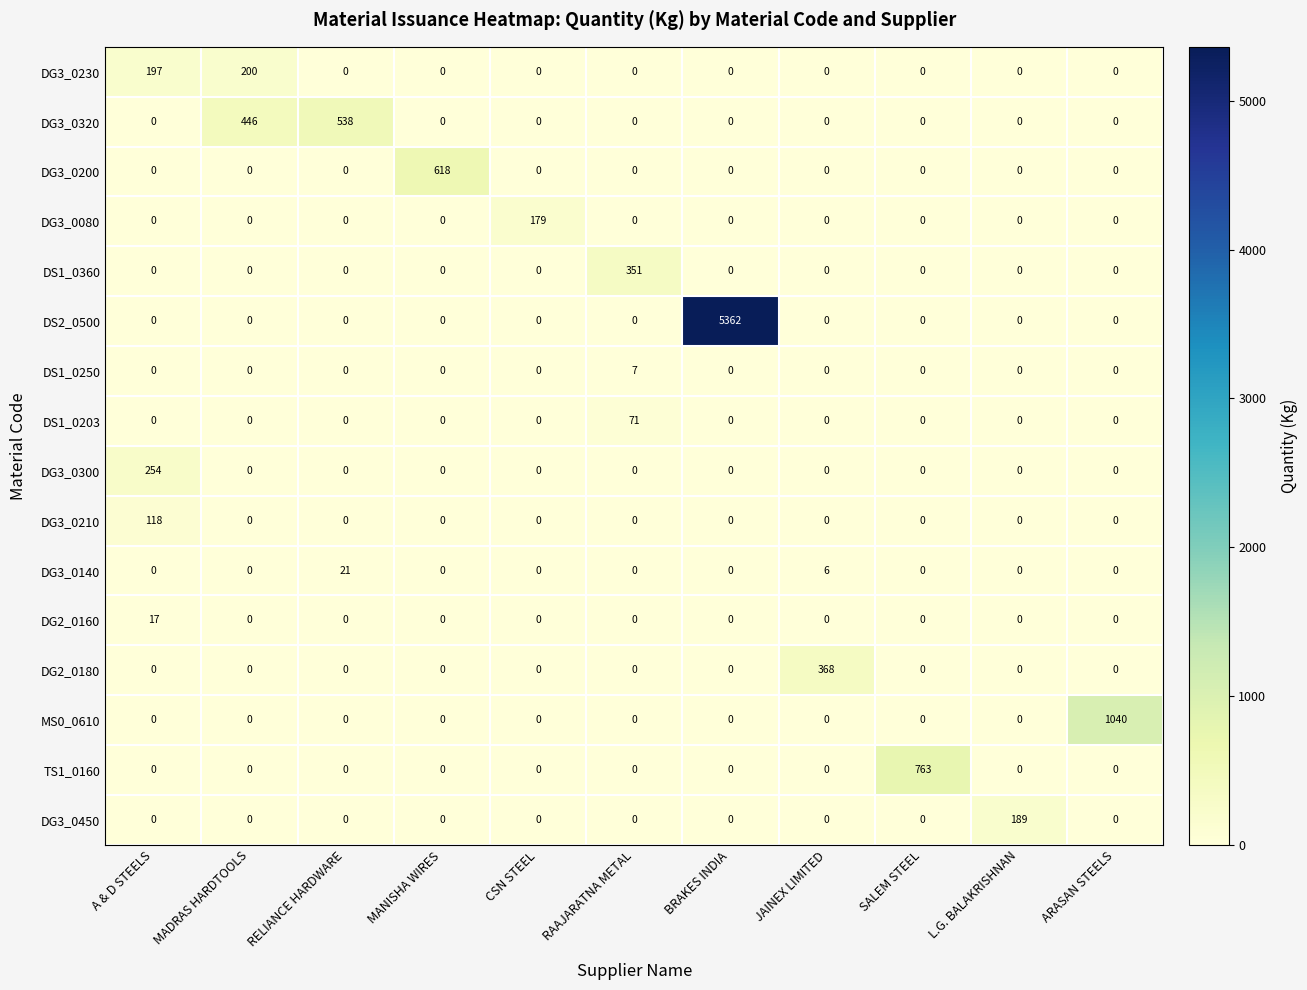

At which category is the sum across all series the highest?

BRAKES INDIA